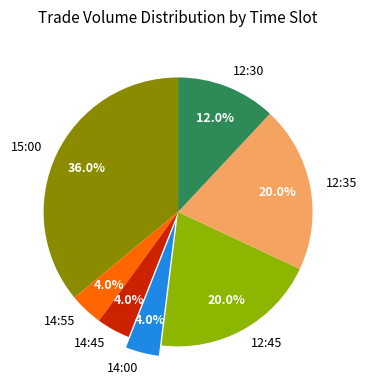

What is the largest slice in the pie chart?

15:00